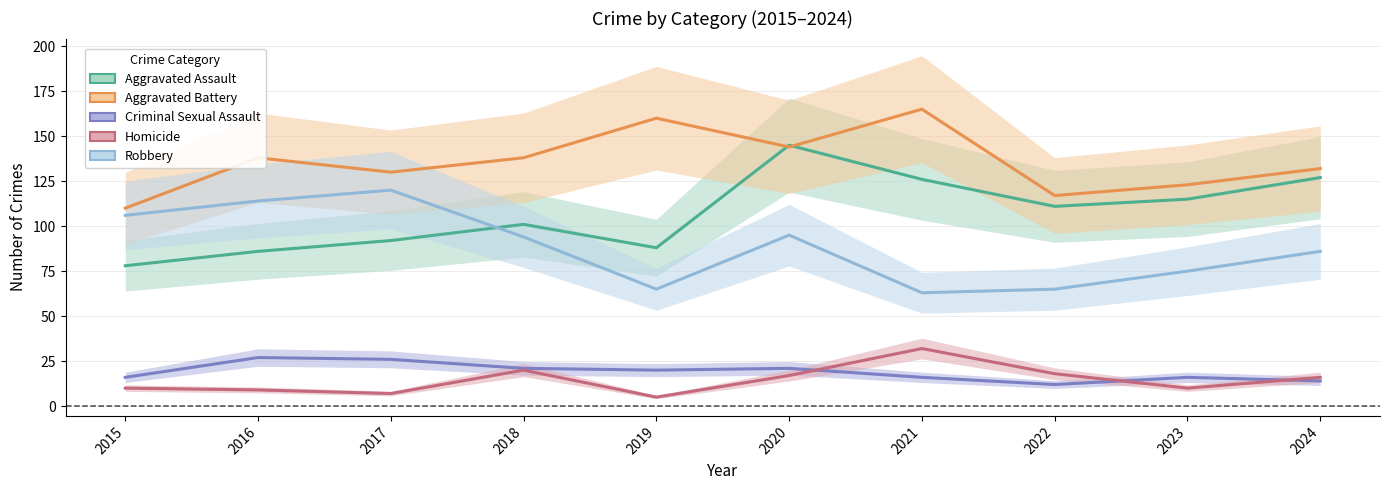

Reading left to right, transcribe all the data shown in this chart.

Aggravated Assault: 78	86	92	101	88	145	126	111	115	127
Aggravated Battery: 110	138	130	138	160	144	165	117	123	132
Criminal Sexual Assault: 16	27	26	21	20	21	16	12	16	14
Homicide: 10	9	7	20	5	17	32	18	10	16
Robbery: 106	114	120	94	65	95	63	65	75	86